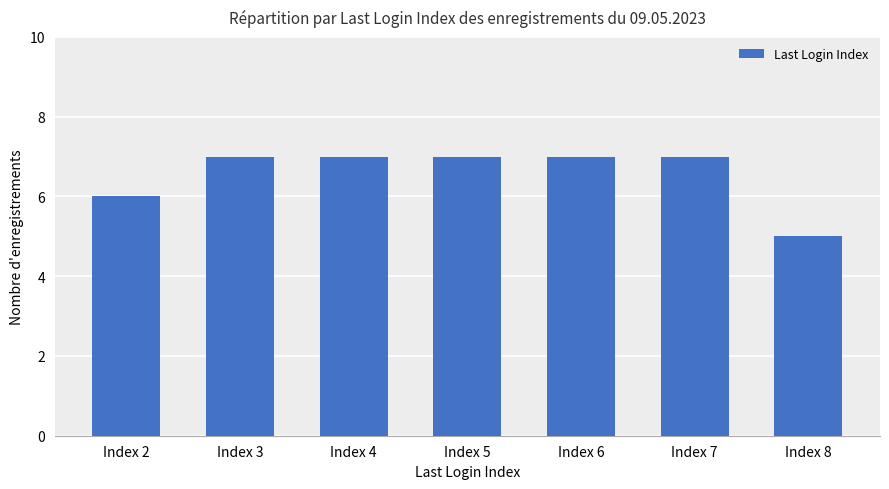

What is the maximum value shown in the chart?

7